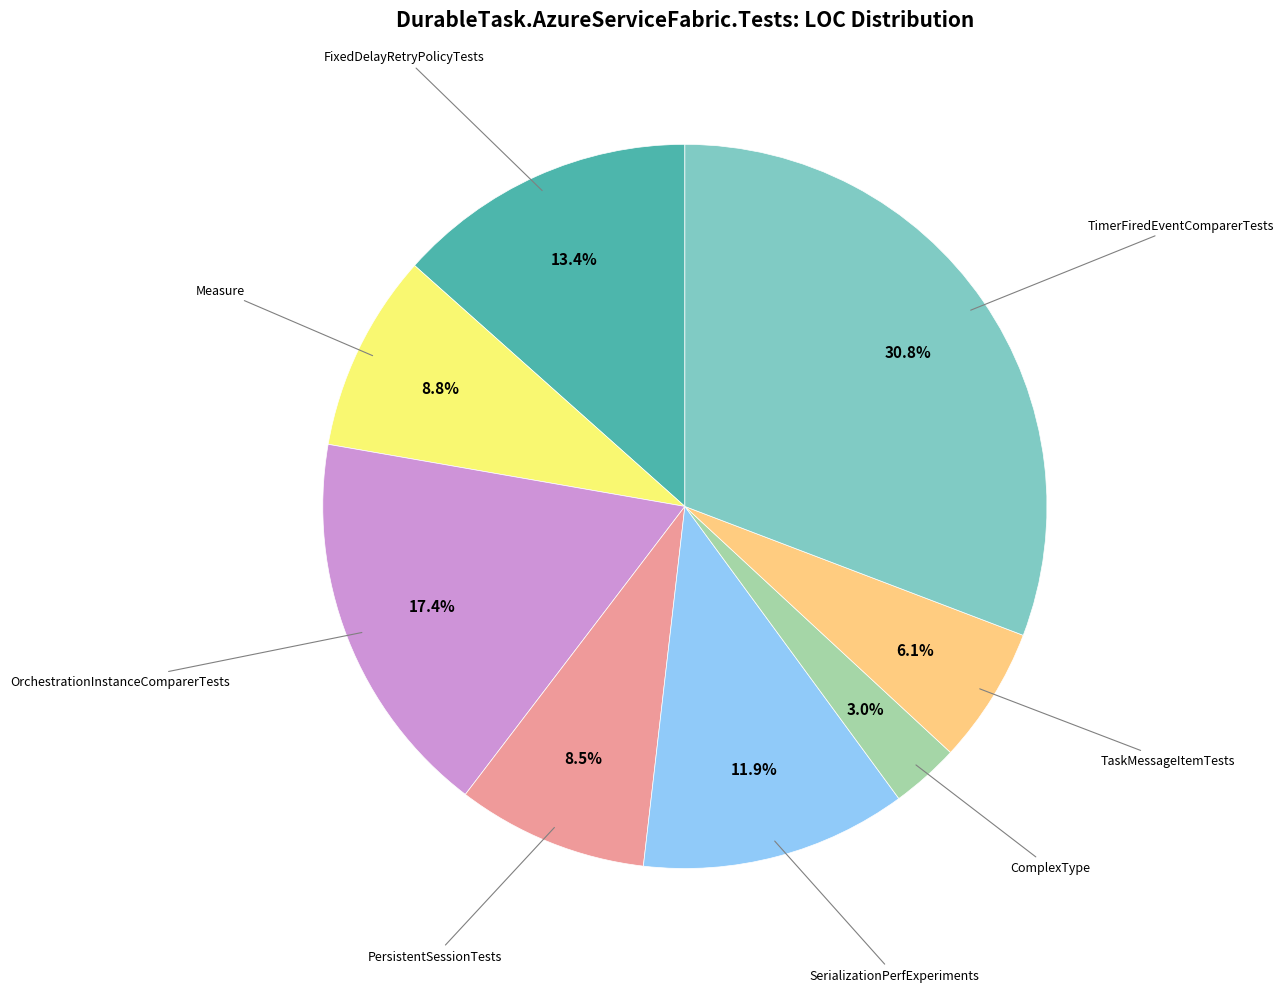

True or false: OrchestrationInstanceComparerTests accounts for 17% of the total.

True